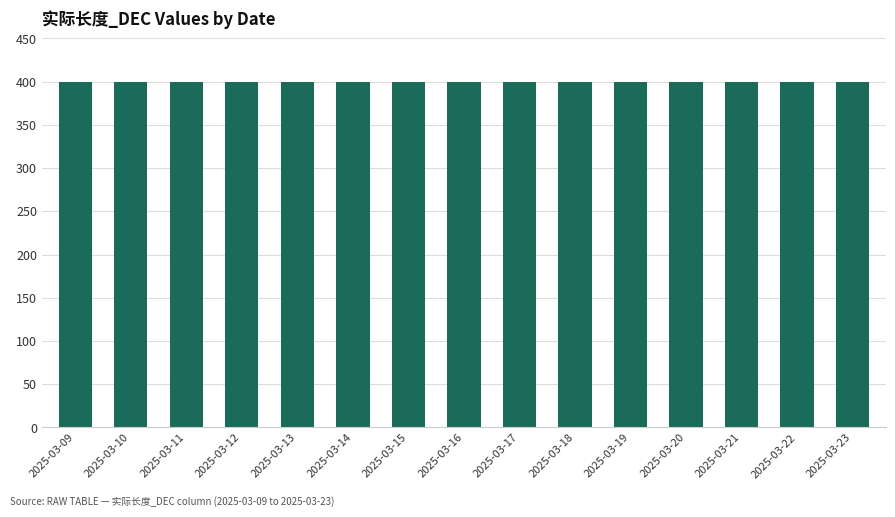

True or false: 总长_DEC has a value of 685 at 2025-03-22.

False